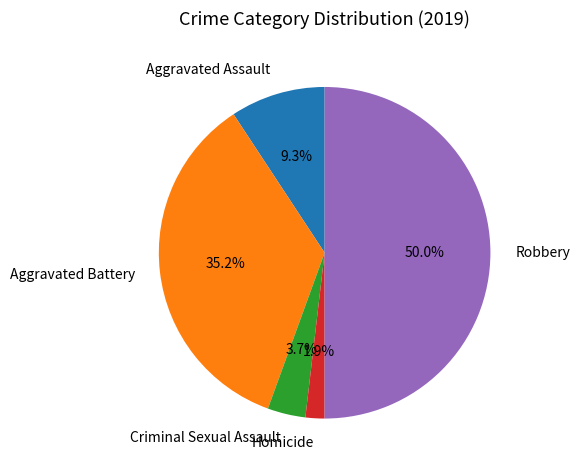

Which category has the smallest portion of the pie?

Homicide